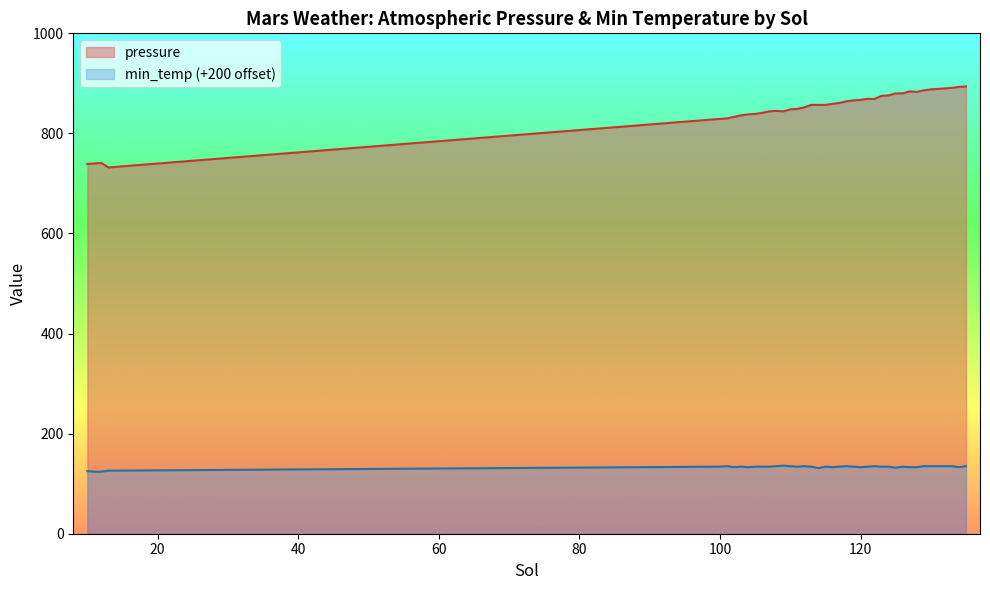

Where is the first local maximum?

12